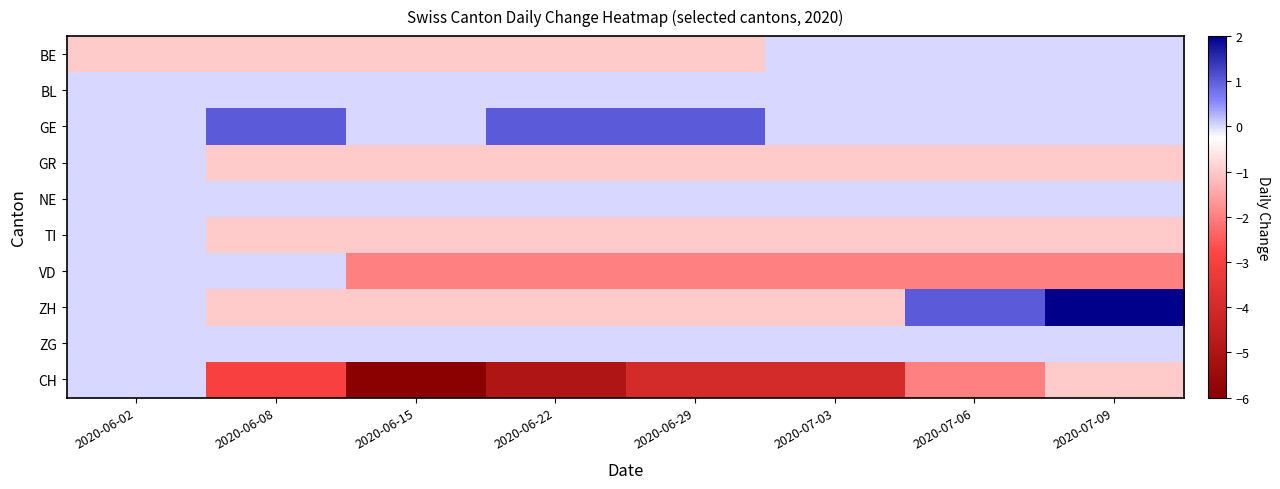

At 2020-06-02, list the series in order from largest to smallest.

BL, GE, GR, NE, TI, VD, ZH, ZG, CH, BE